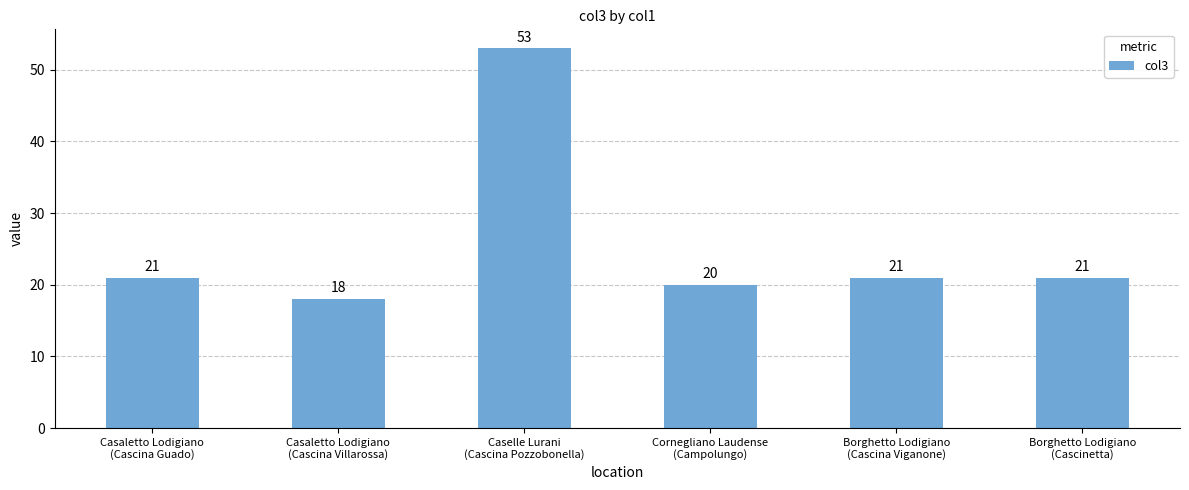

What is the difference between the second highest and minimum values?

3